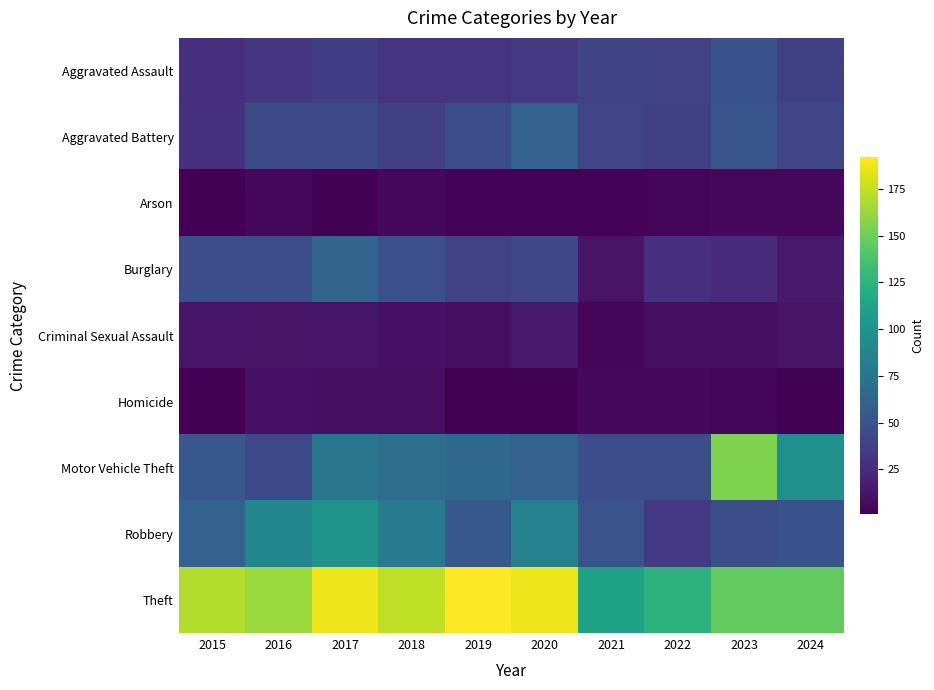

Between 2019 and 2021, which series saw the biggest shift?

Theft